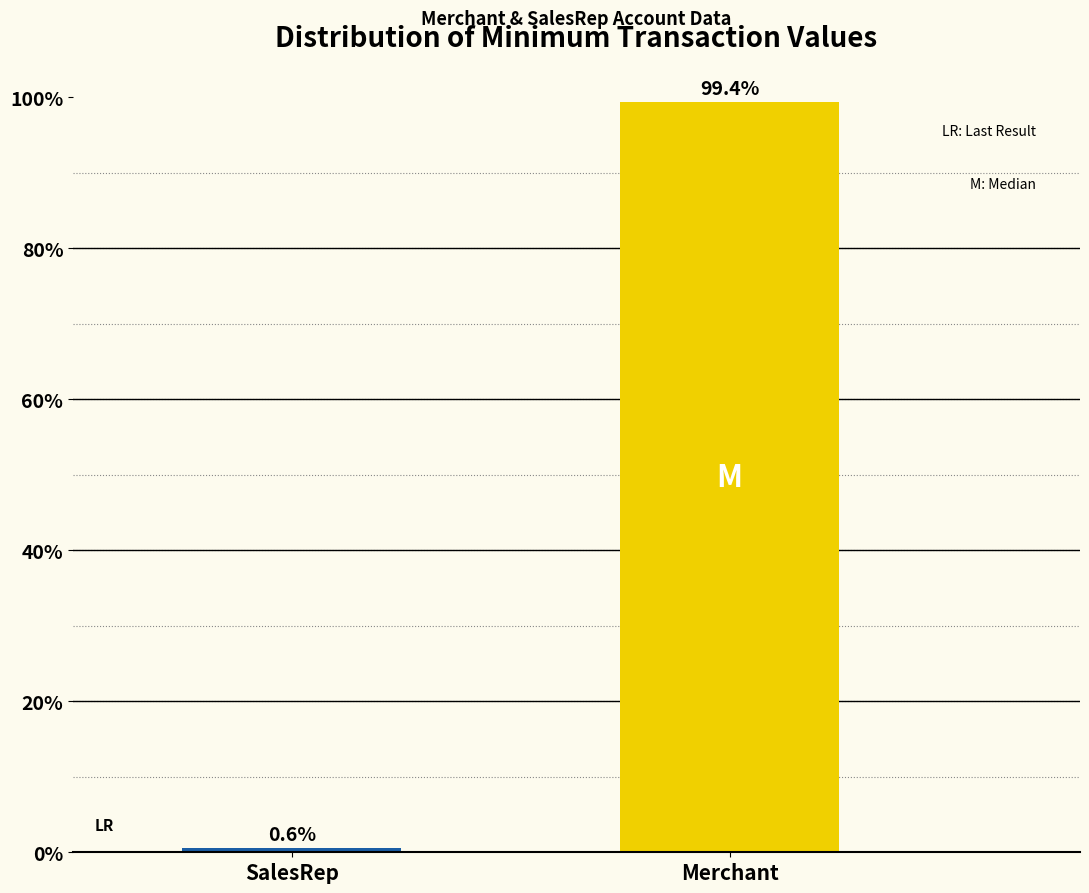

Reading left to right, extract all data points from this chart.

0.6	99.4